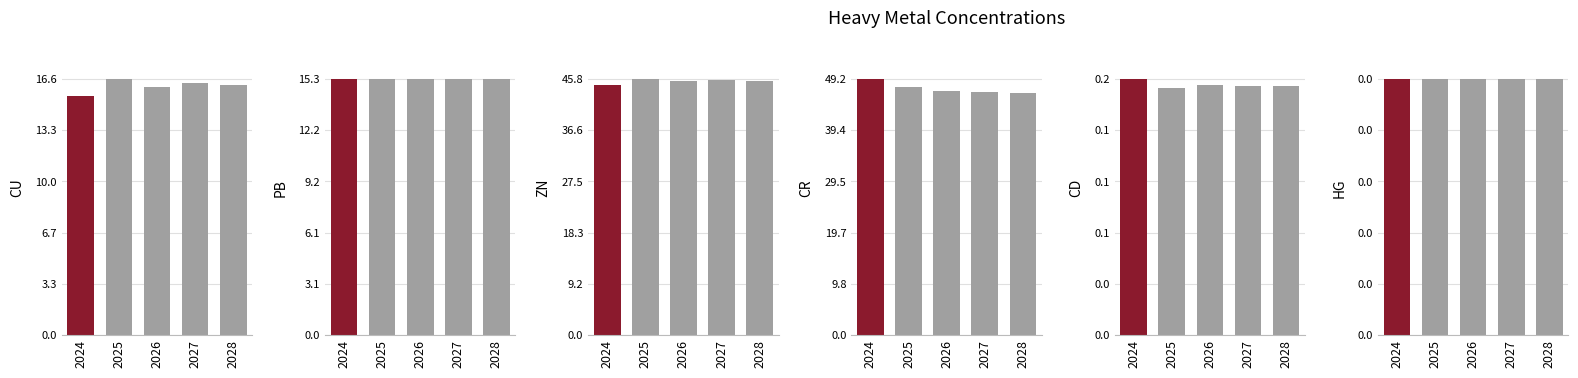

List the labels in order of ZN value, smallest first.

2024, 2026, 2028, 2027, 2025